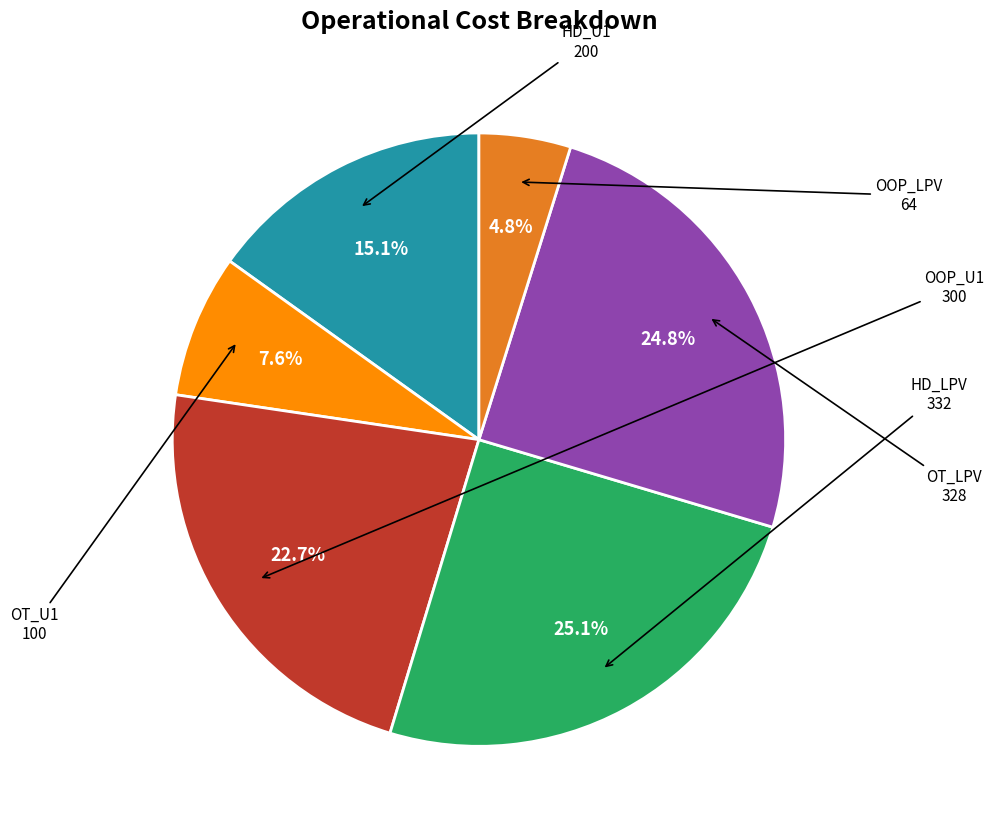

How many slices are in this pie chart?

6